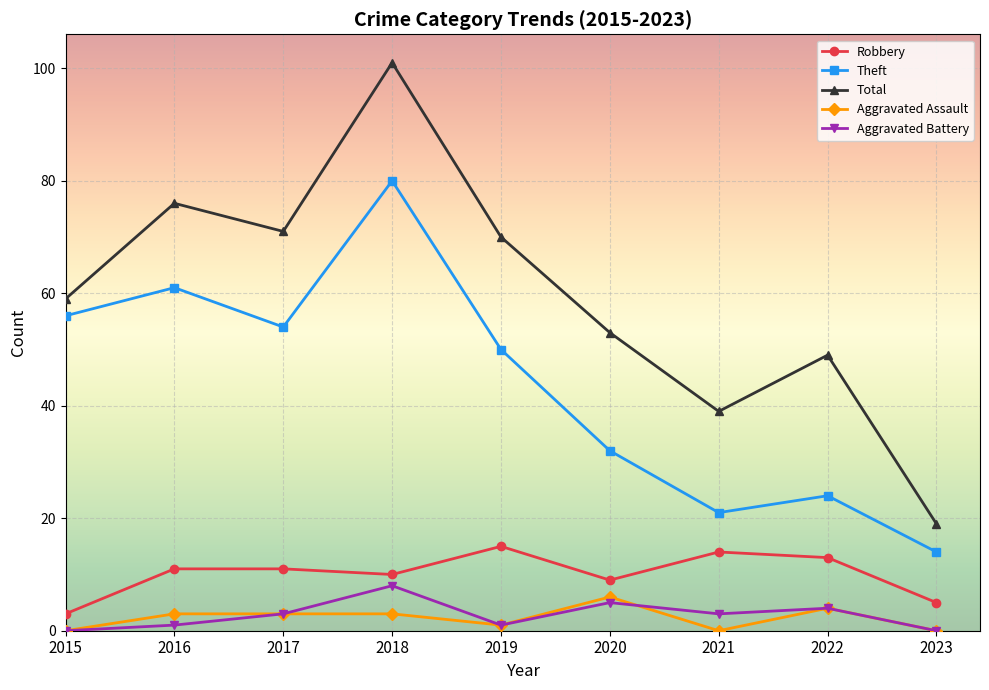

What is the value of the Aggravated Battery point at the 5th from the left?

1